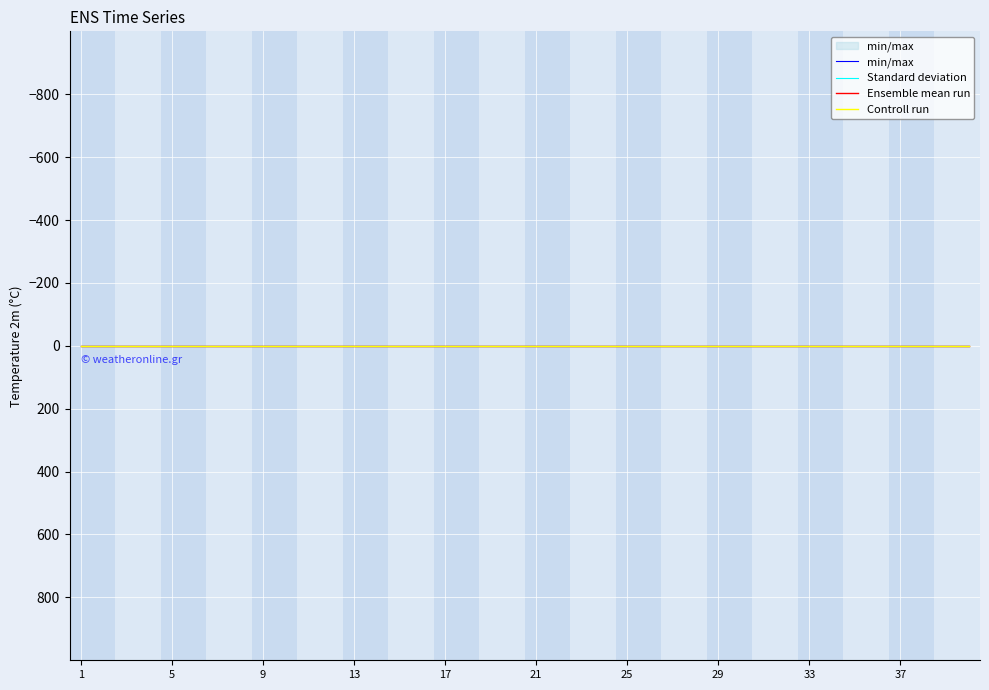

True or false: Standard deviation and Ensemble mean run intersect in this chart.

False